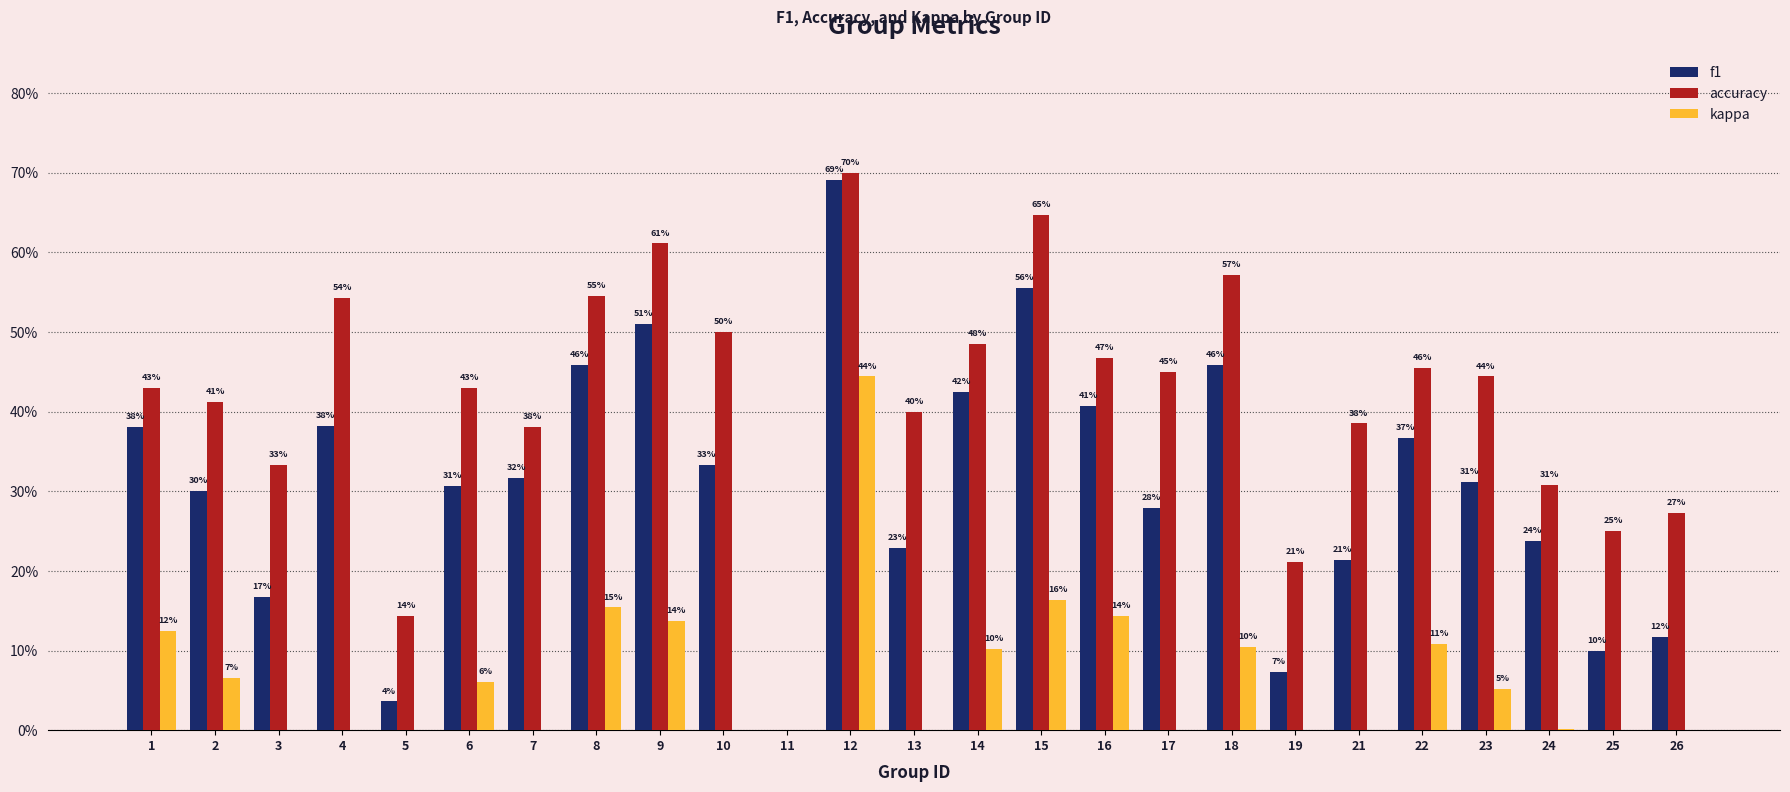

What is the sum of the accuracy values at 11 and 13?

0.4